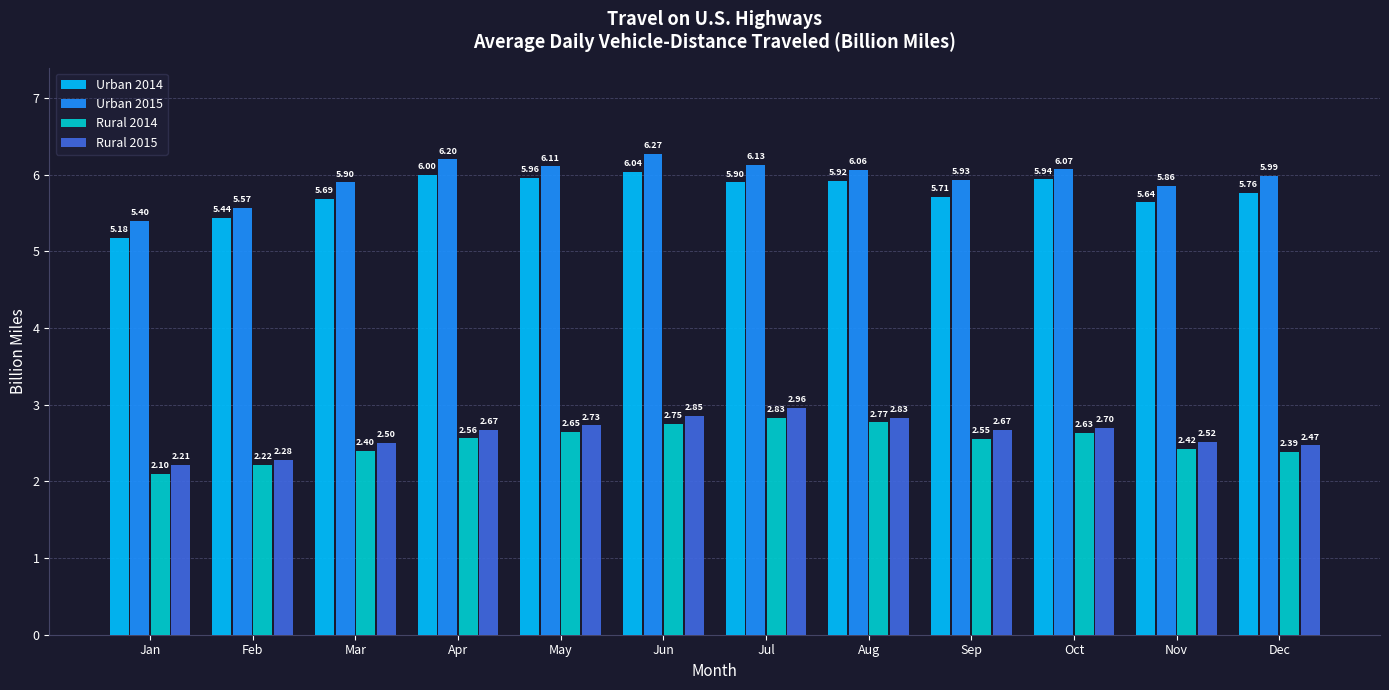

Rank the series at May from highest to lowest value.

Urban 2015, Urban 2014, Rural 2015, Rural 2014